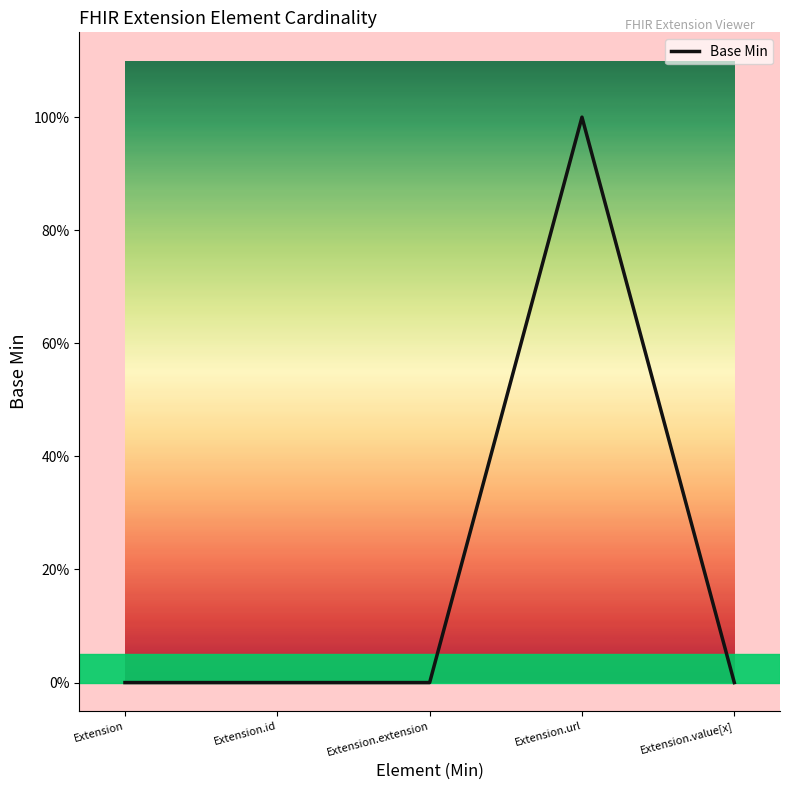

Does the chart display data point markers on the line(s)?

No